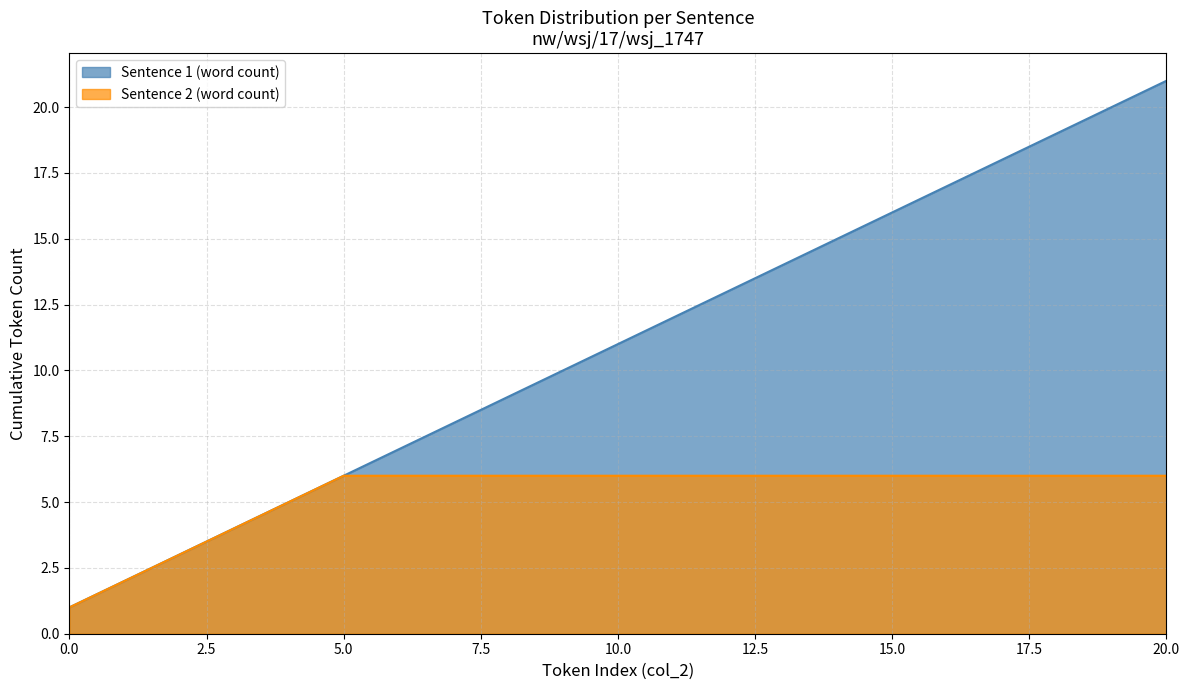

Count the number of categories in the chart.

21